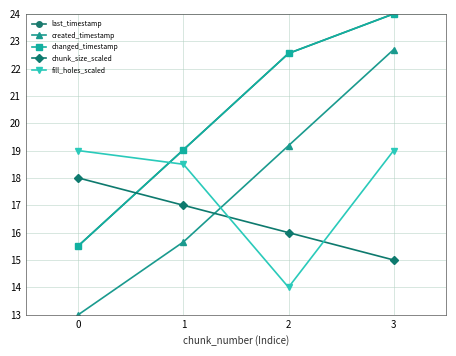

The value of changed_timestamp at 3 is 8.3. True or false?

False